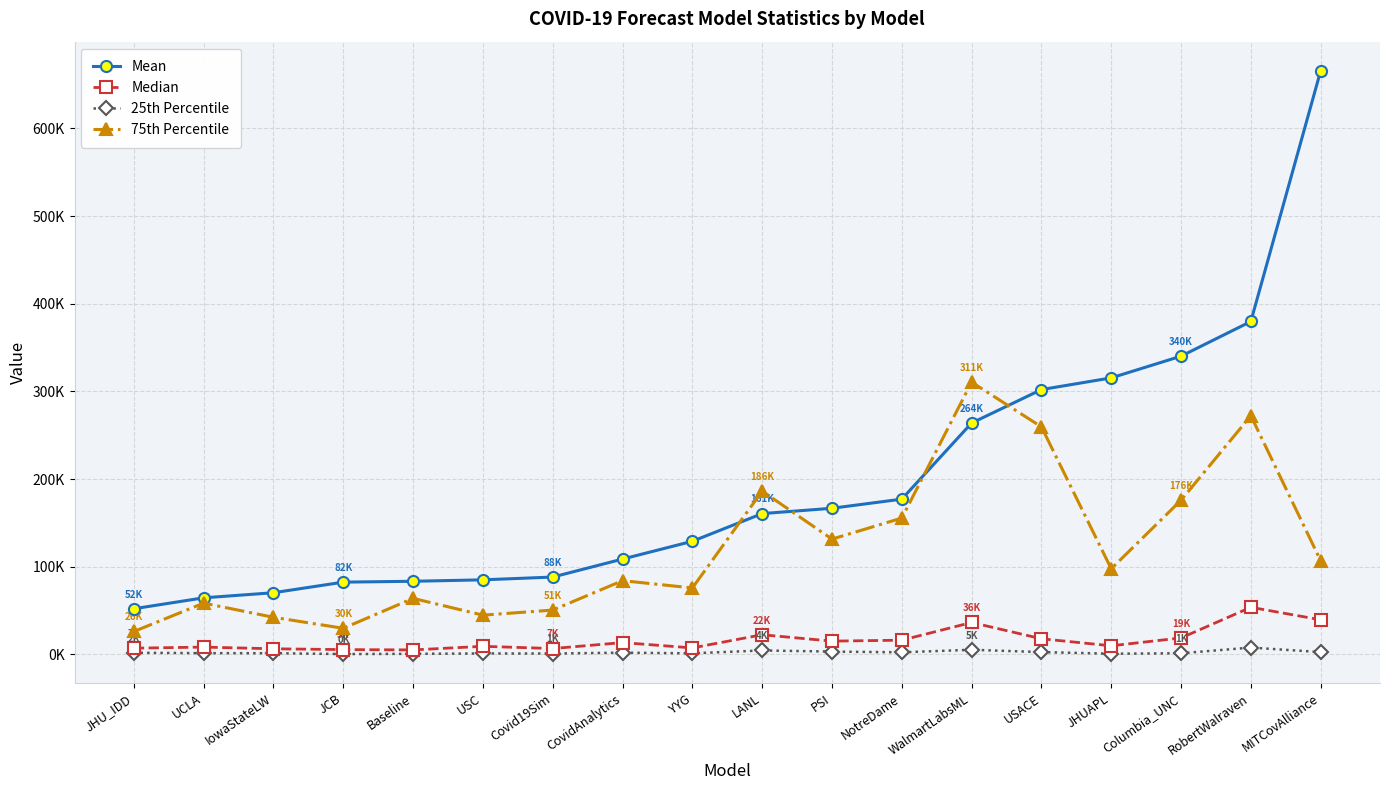

What is the sum of all Mean values?

3534752.6